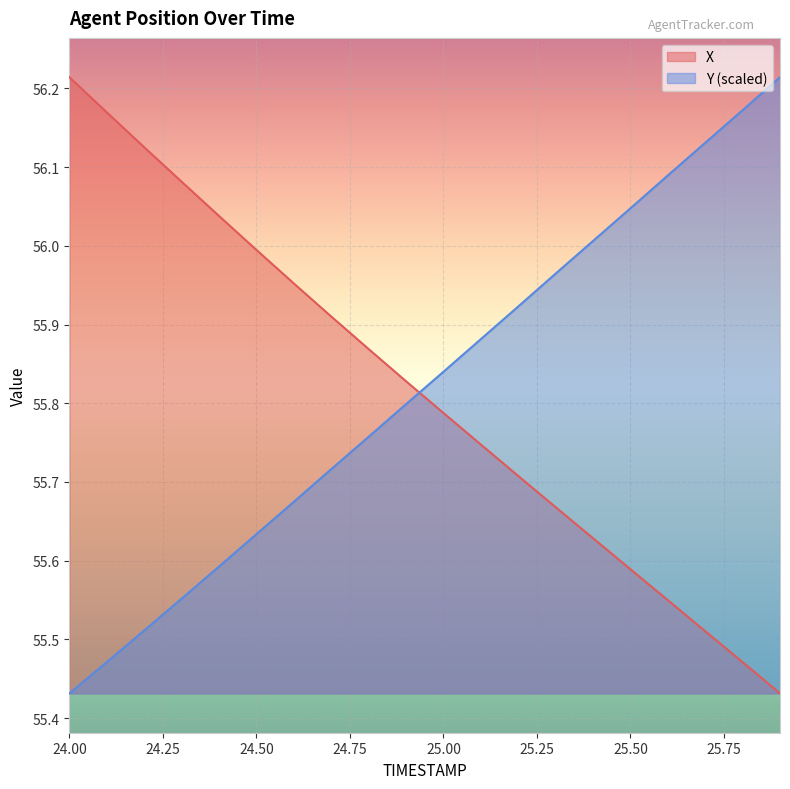

True or false: X has a value of 27.5 at 24.00.

False